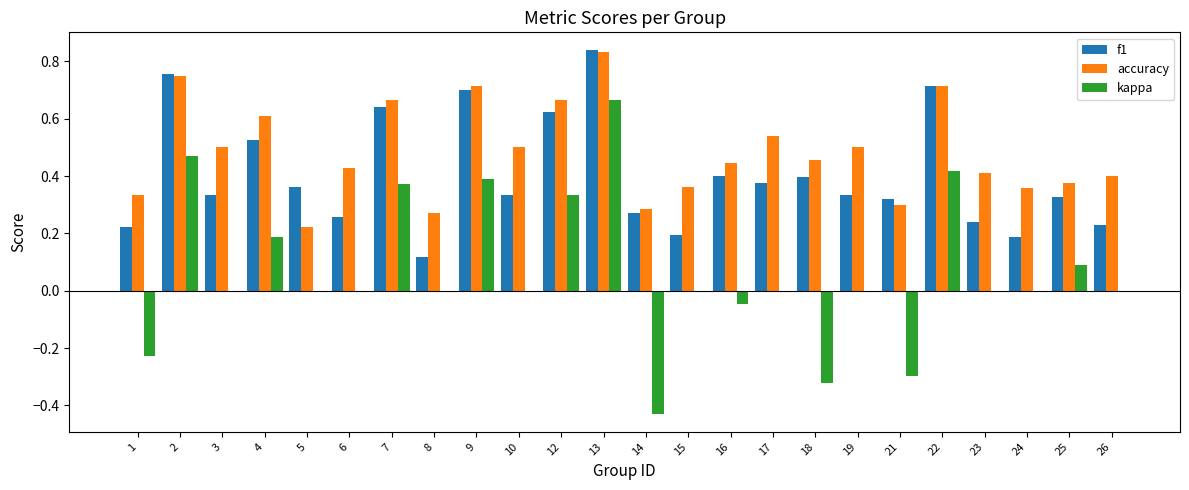

What is the sum of all accuracy values?

11.6